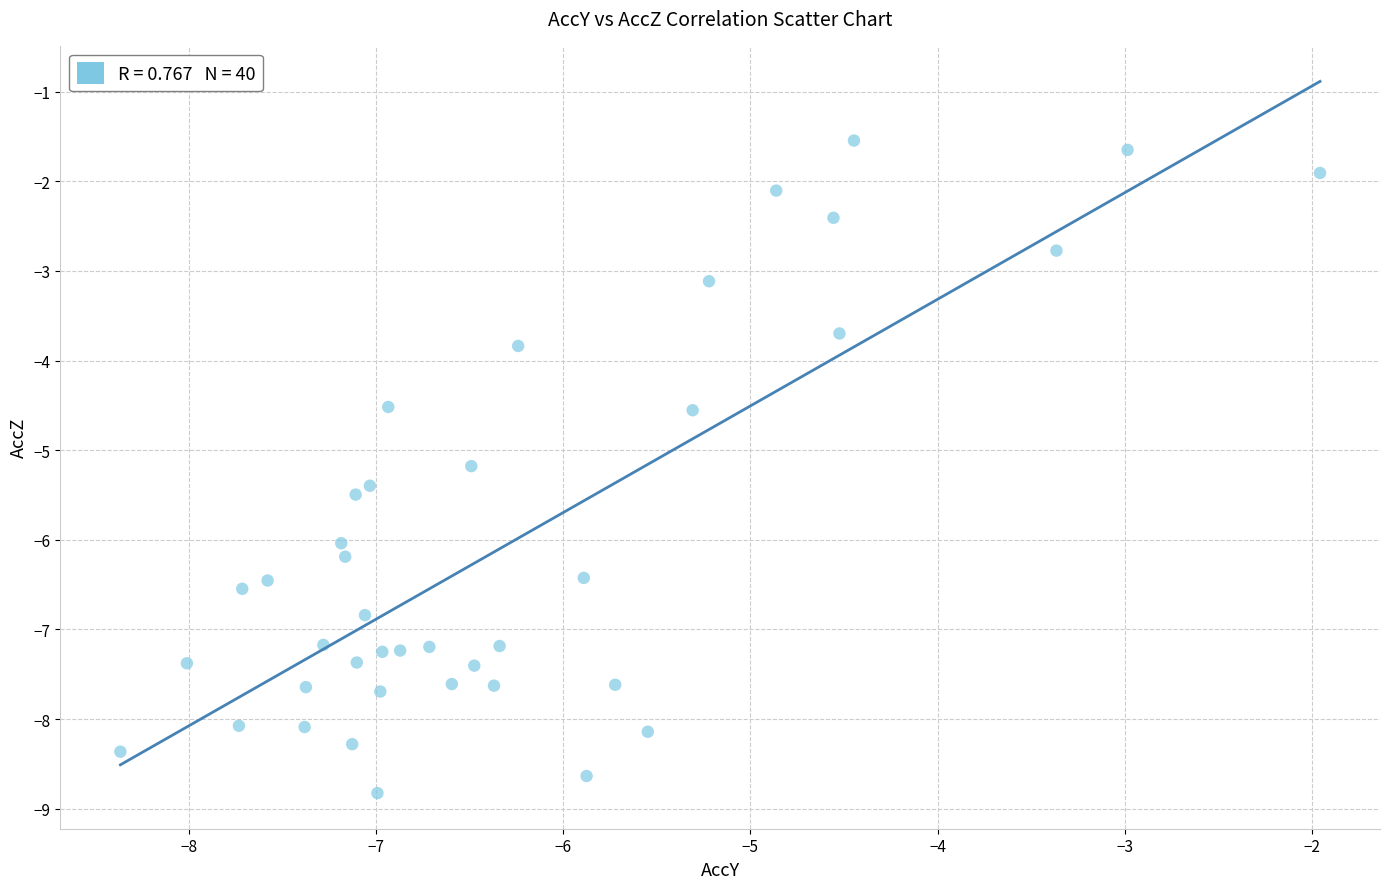

What Y value in the scatter plot is closest to -5?

-5.2